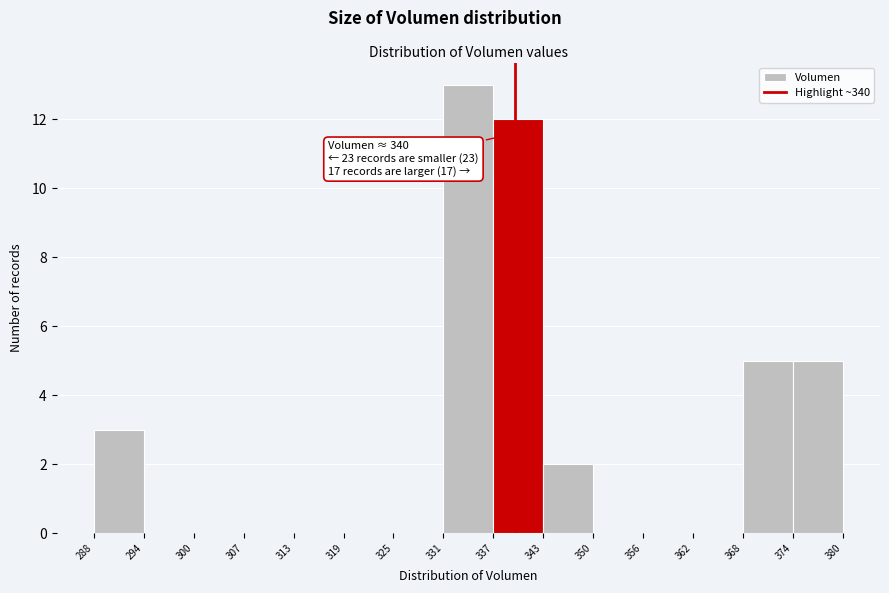

Over which range of the x-axis is the bar tallest?

331 to 337